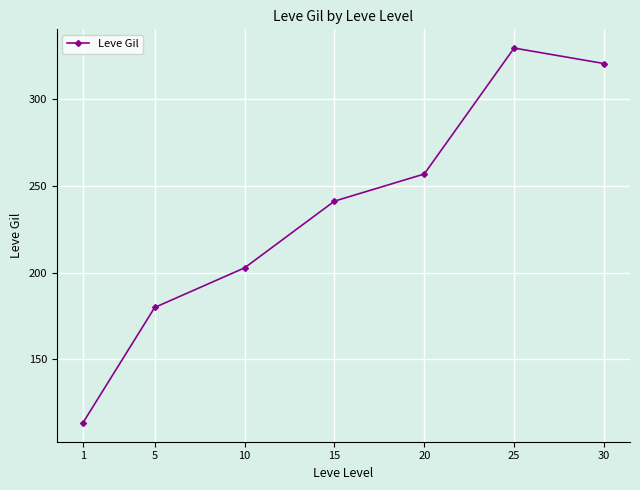

Which category has the highest value across all series?

25